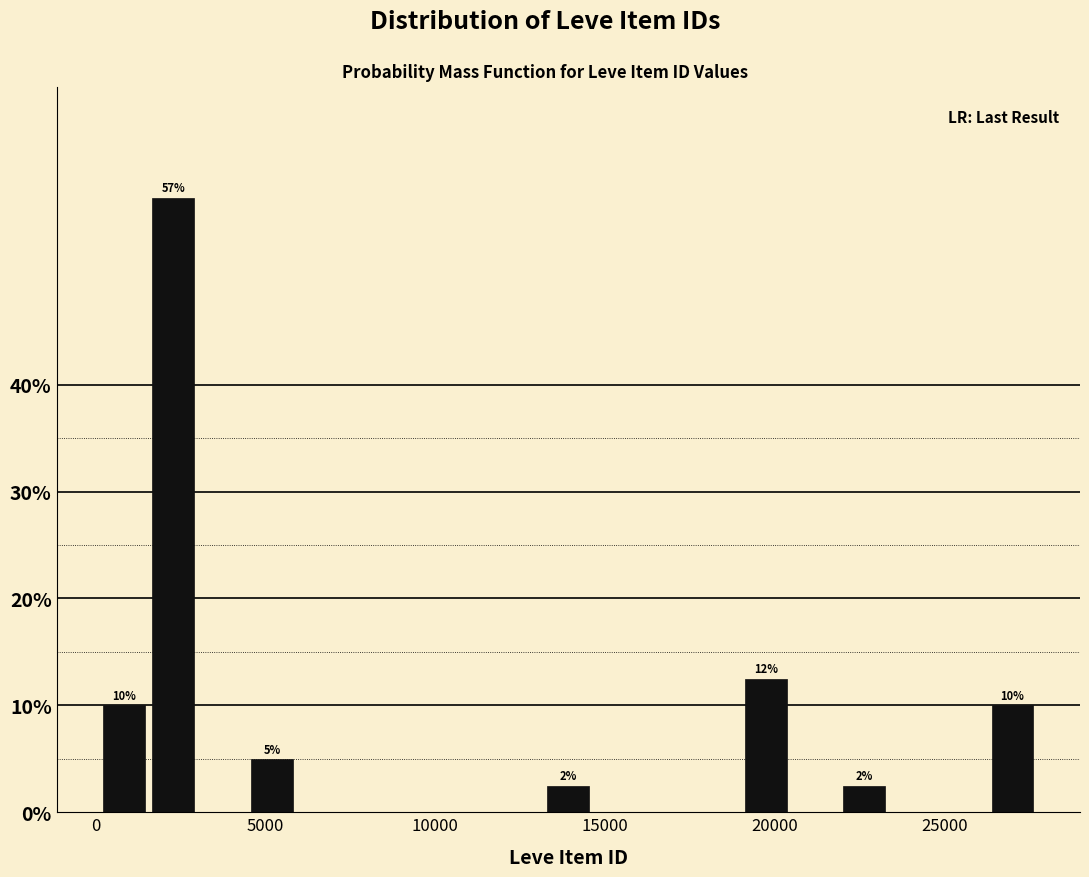

Read against the x-axis, roughly where is the centre of the tallest bar?

2500